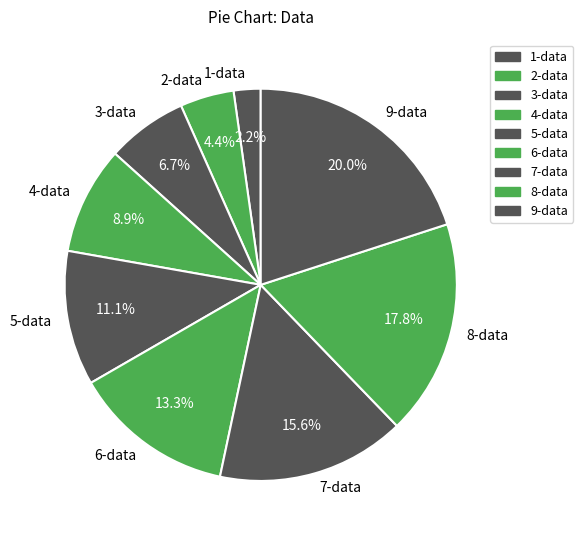

How many slices are in this pie chart?

9